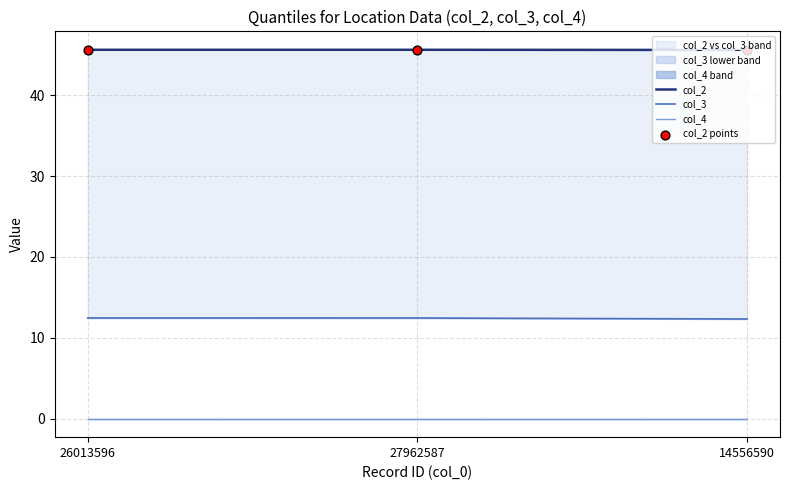

What are all the series names shown in the legend?

col_2, col_3, col_4, col_2 points